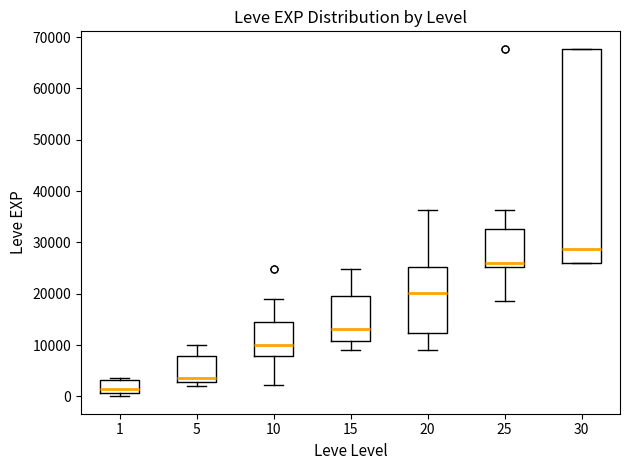

Where is the upper edge of the box at x = 1 on the y-axis? The values are not printed on the chart, so give them approximately, as read against the axis.

3000